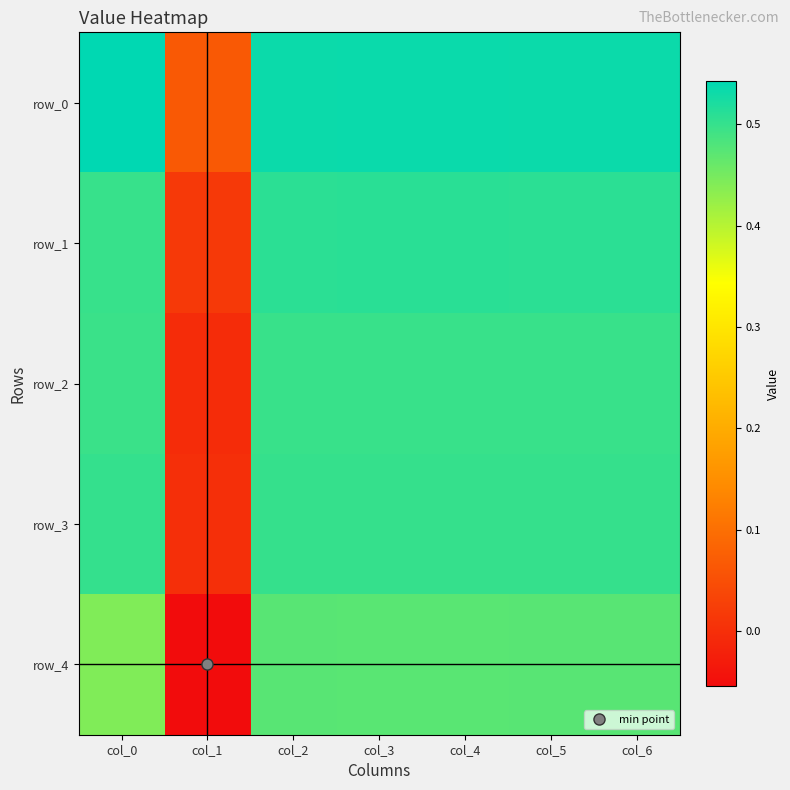

What is the difference between the row_3 values at col_4 and col_1?

0.5